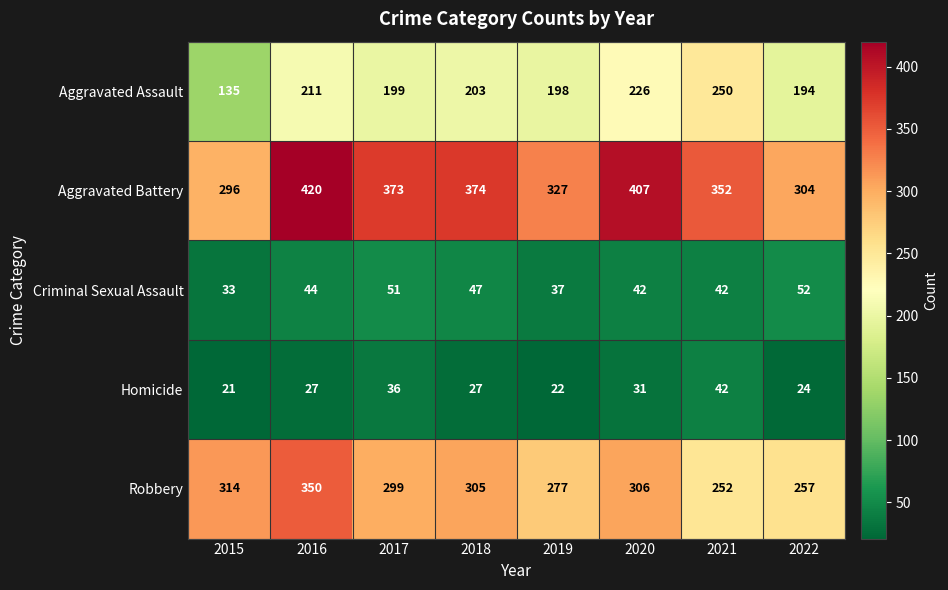

What is the difference between the second highest and second lowest values in the Robbery series?

57